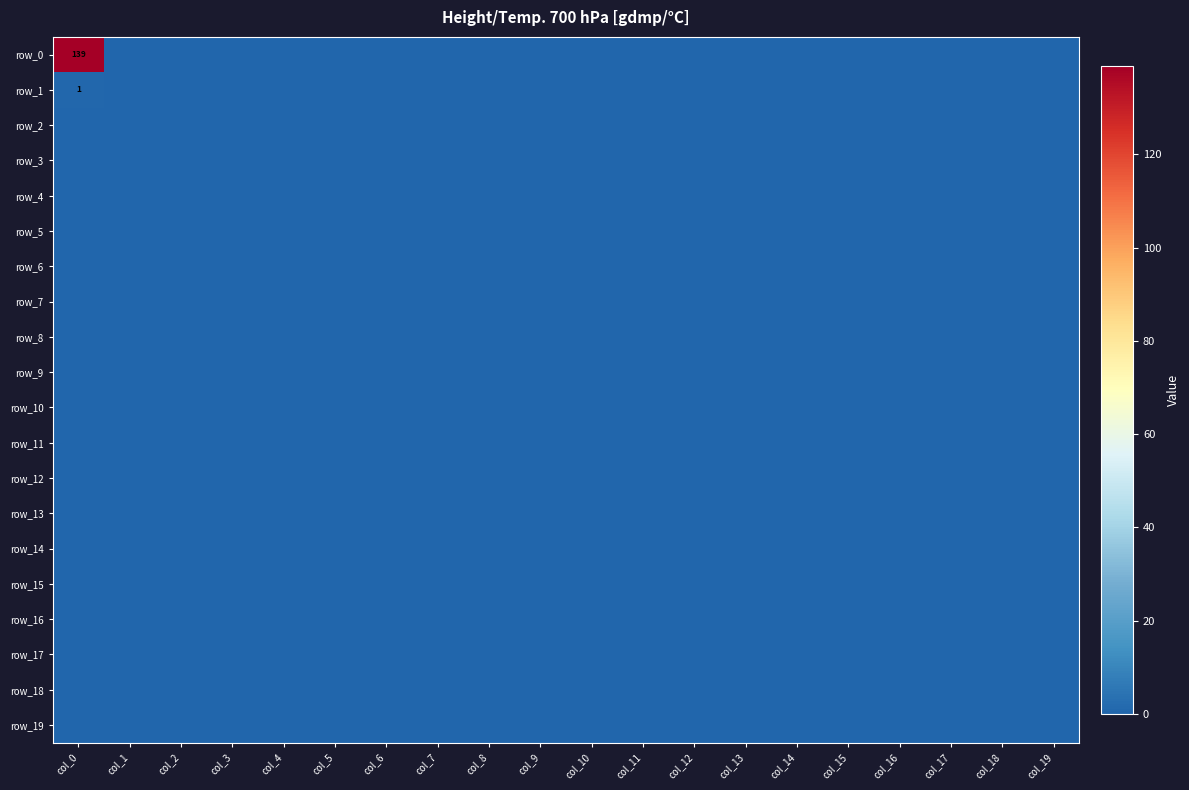

At which label is row_6 closest to 0?

col_0